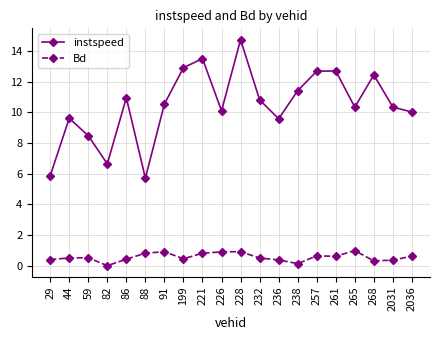

What is the value of the instspeed point at the 5th from the left?

11.0